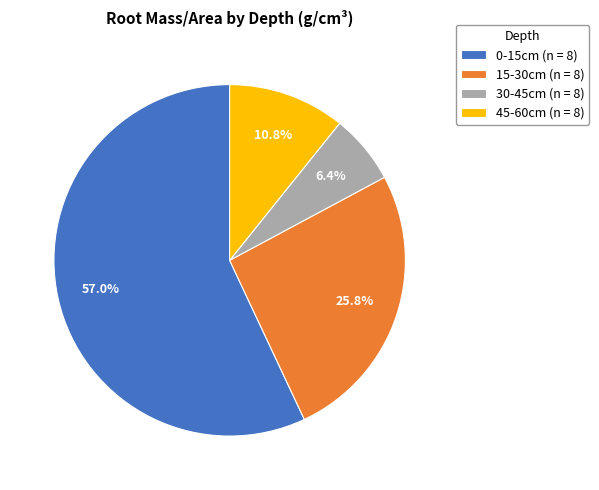

Between 45-60cm (n = 8) and 30-45cm (n = 8), which is larger?

45-60cm (n = 8)